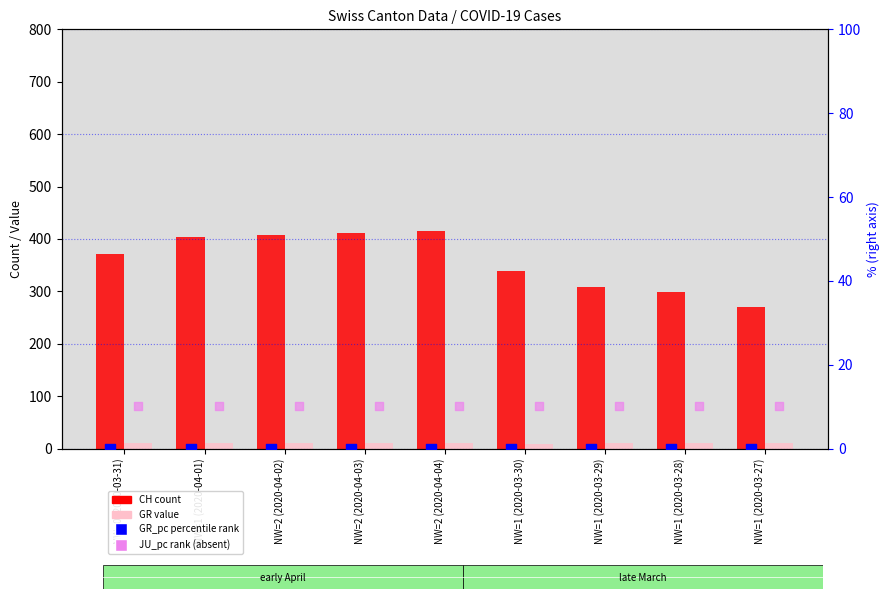

What is the total value across all series at NW=0 (2020-03-31)?

392.3